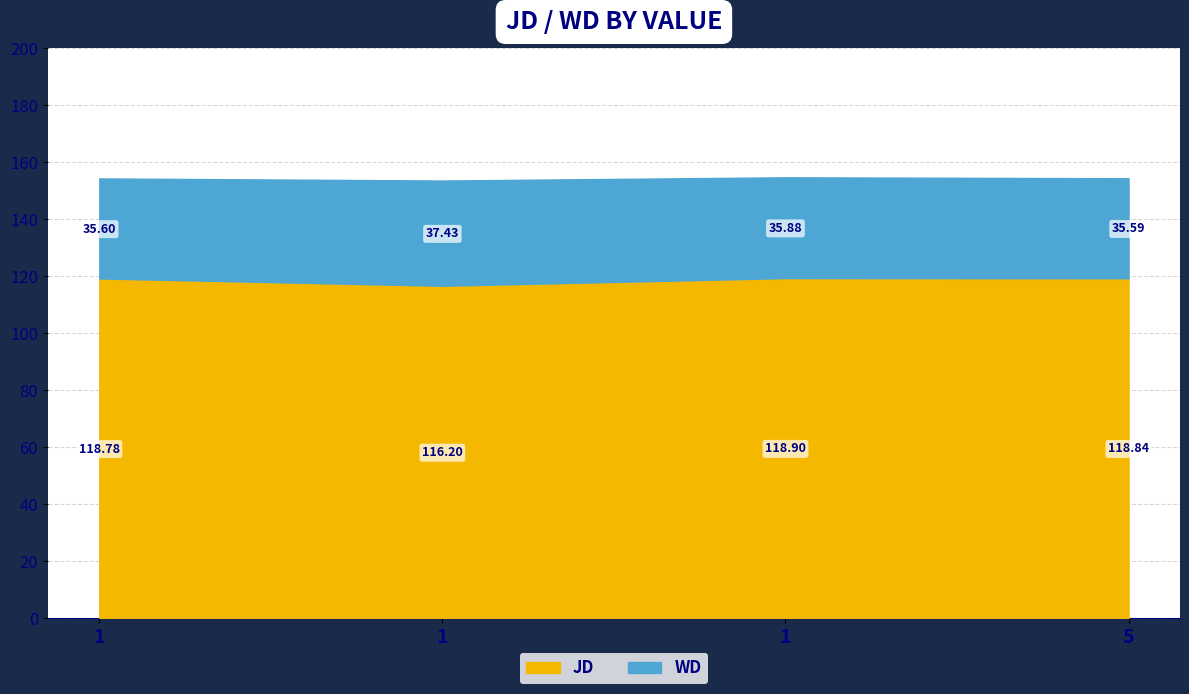

The WD series shows 65.2 at 1. True or false?

False